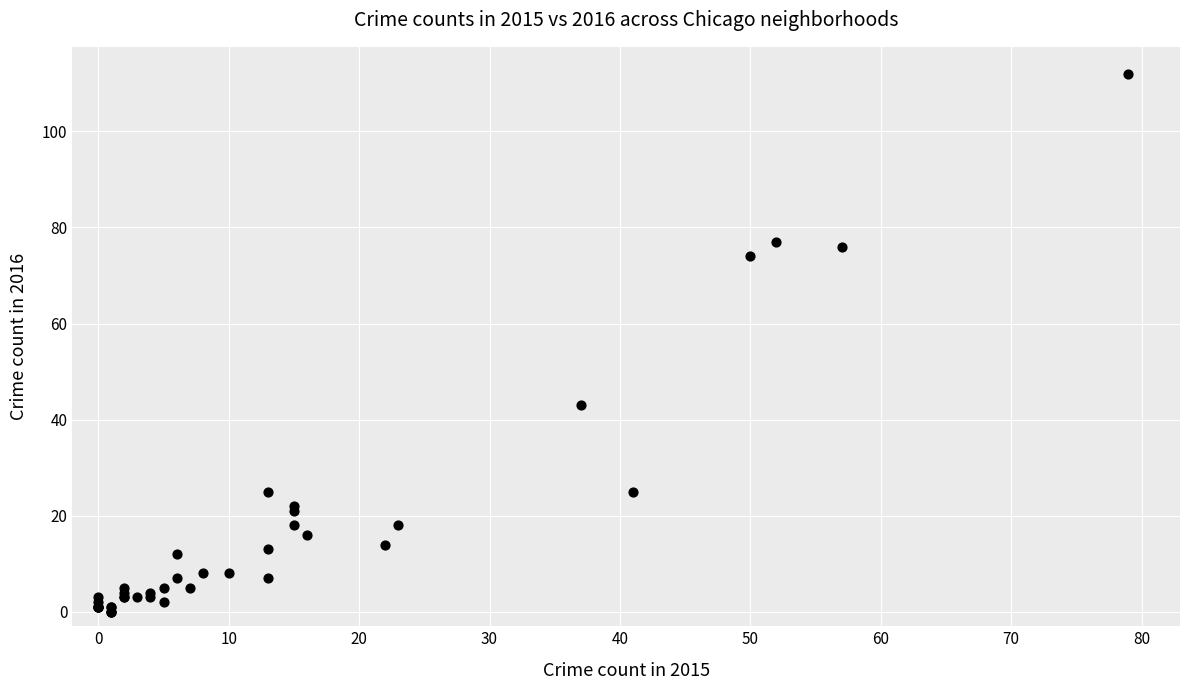

What Y value in the scatter plot is closest to 56?

43